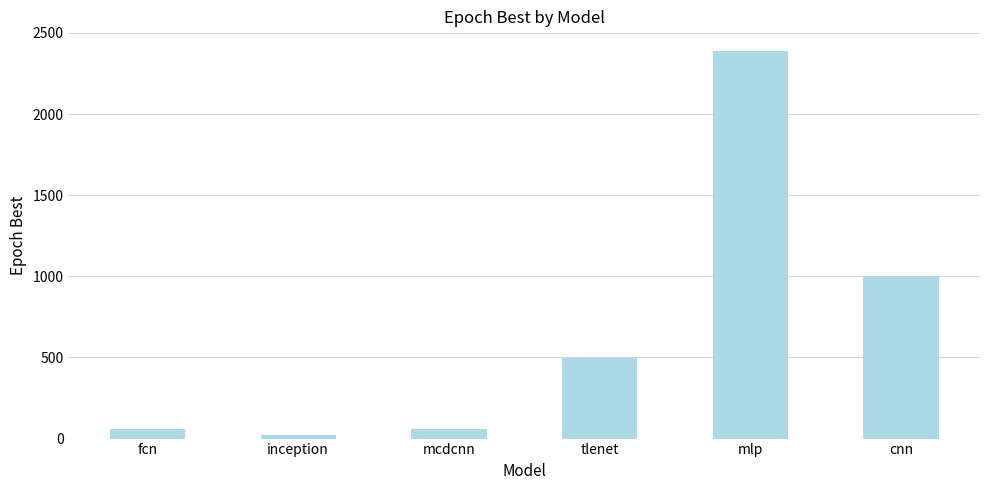

How many bars are there in total?

6